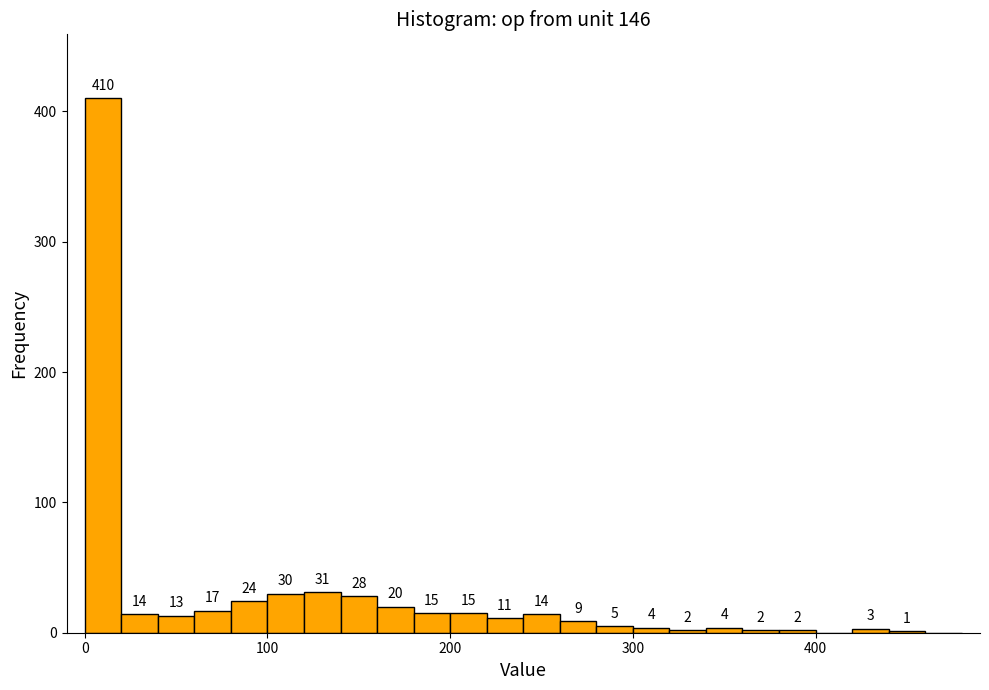

Around what value on the x-axis is the tallest bar? Give the approximate position of its centre, as read against the axis.

10